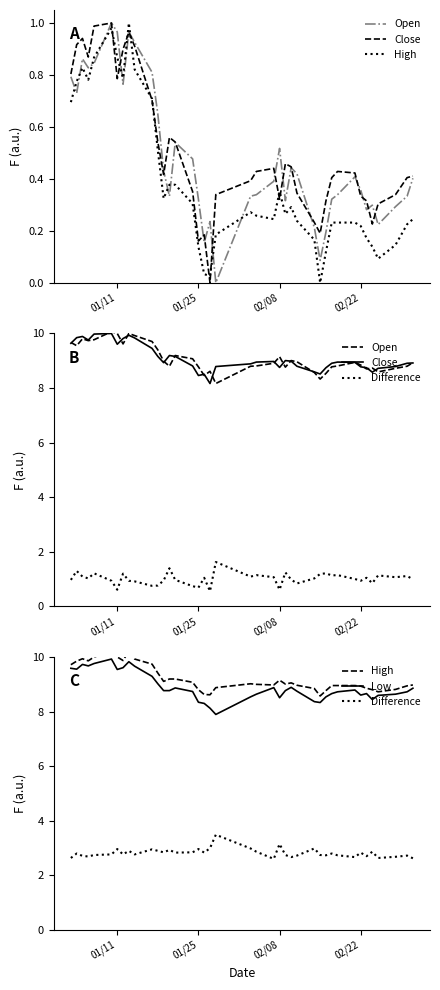

What is the greatest value displayed?

10.2